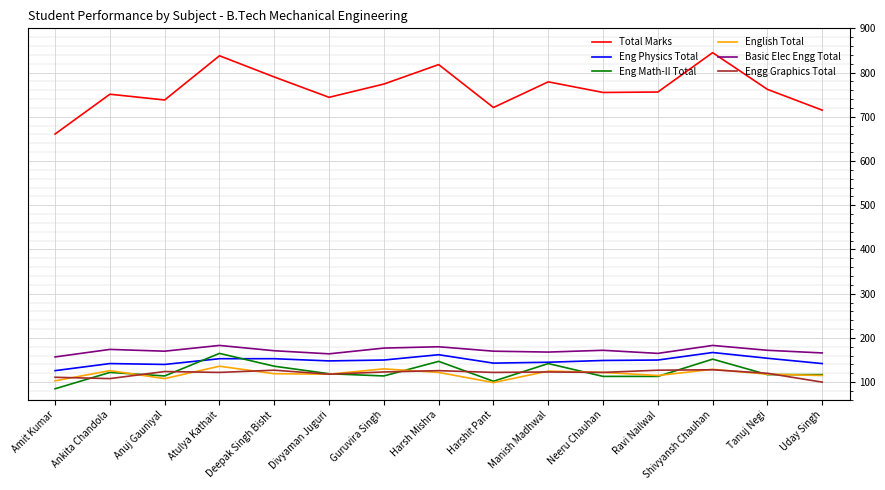

Does the chart have visible grid lines?

Yes